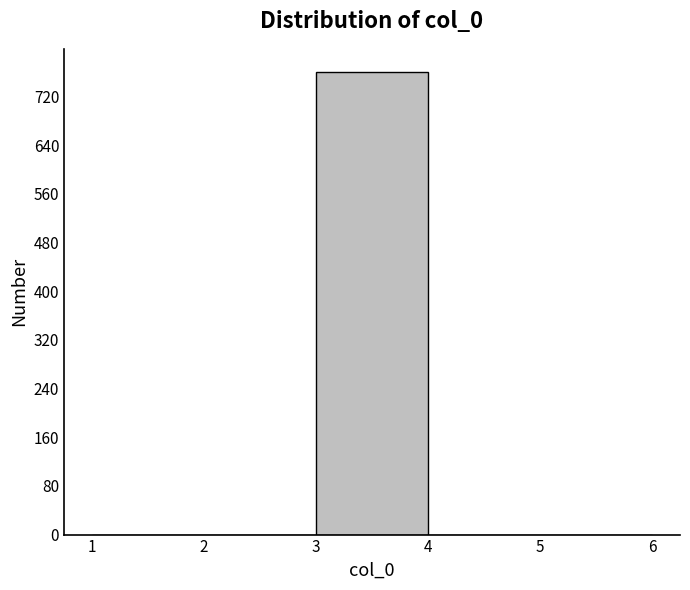

Which range on the x-axis has the tallest bar?

3 to 4